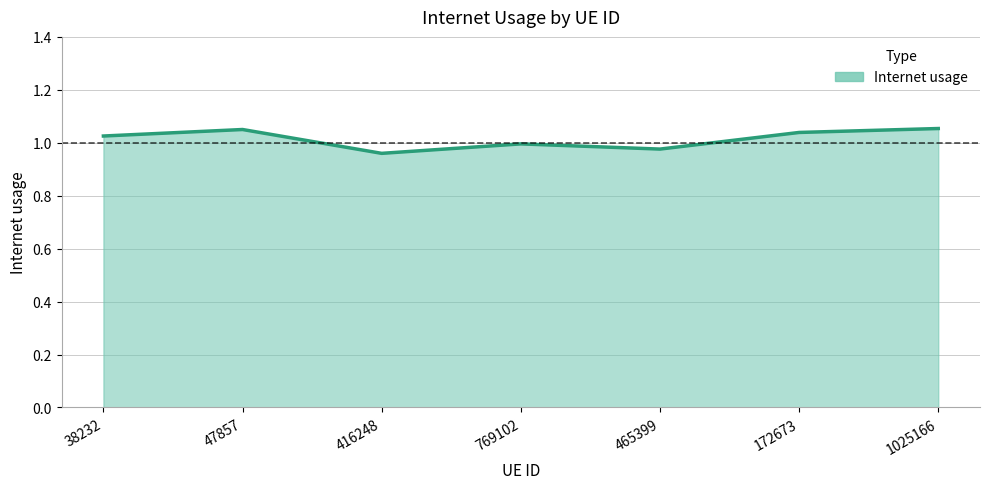

What is the sum of the values at 172673 and 416248?

2.0